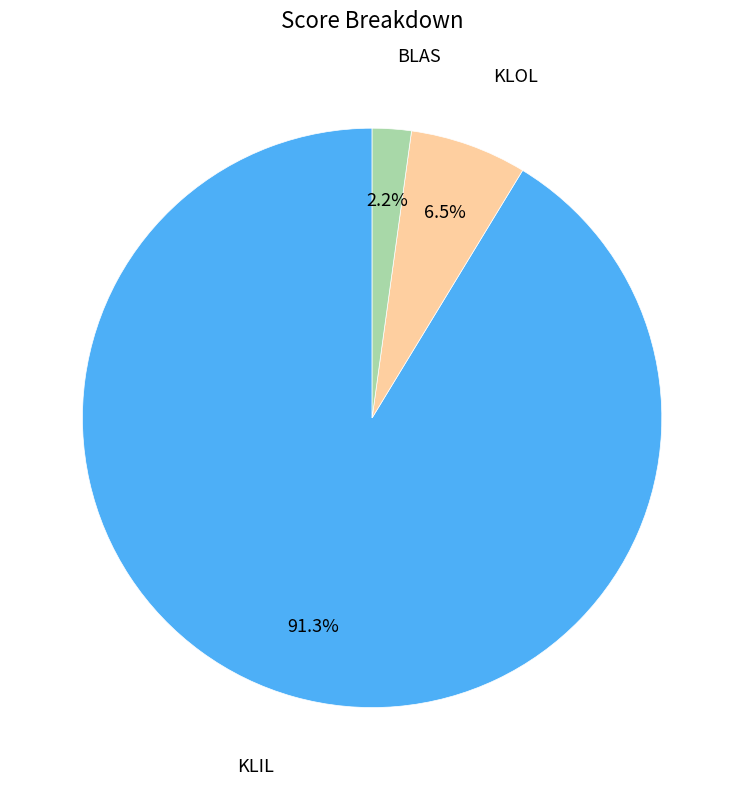

Is there a majority slice in this chart?

Yes